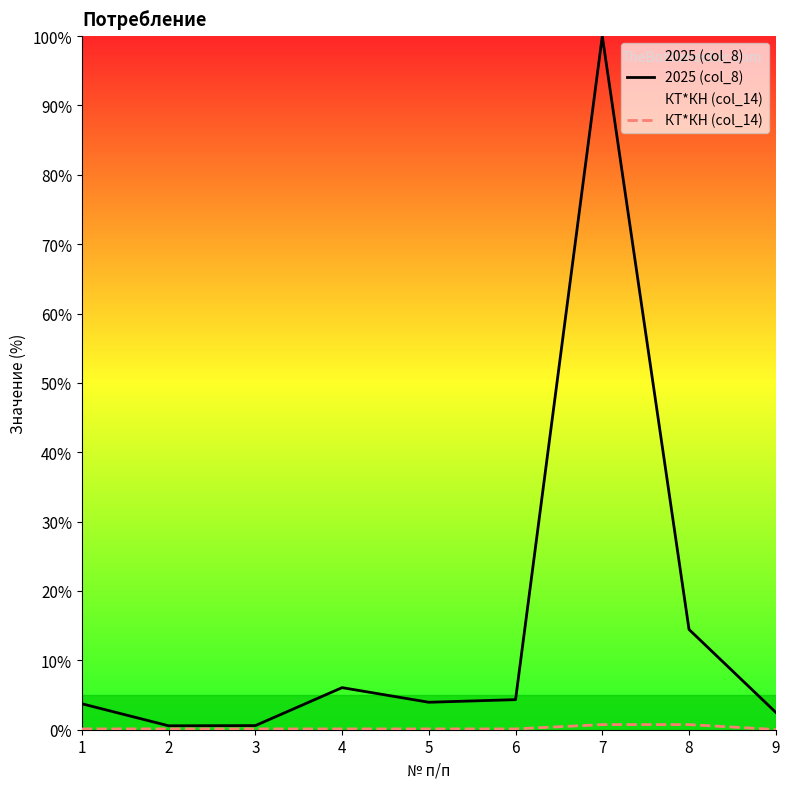

What is the maximum value shown in the chart?

100.0